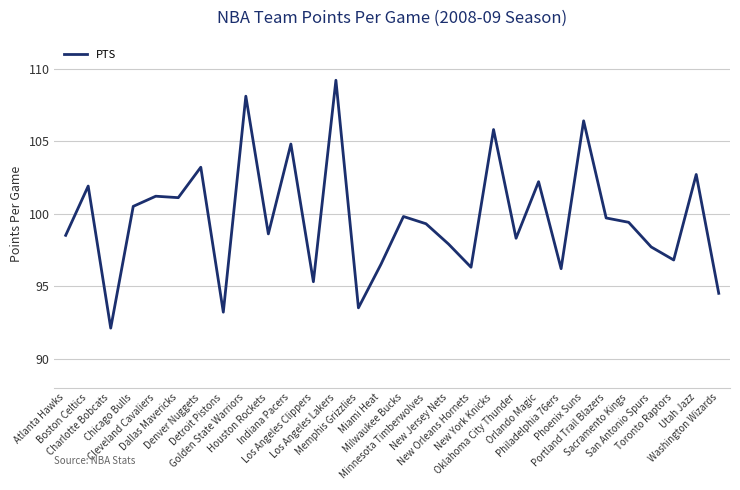

What is the sum of all values?

2990.7